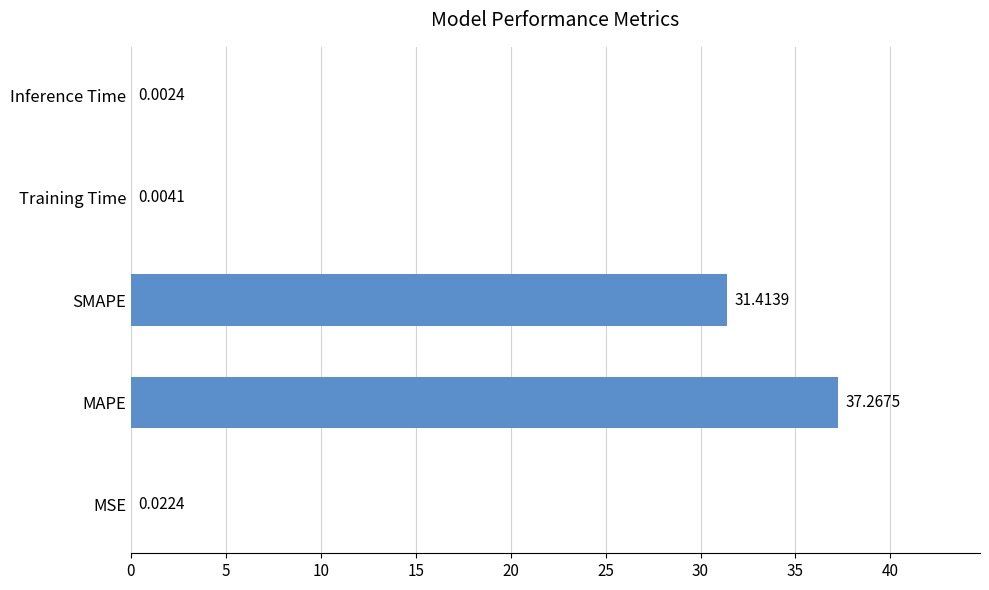

What is the change in value from MAPE to SMAPE?

-5.9